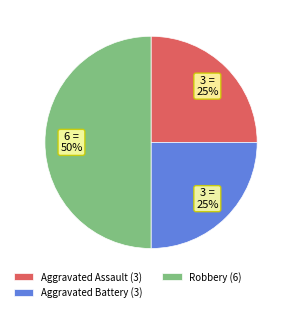

Is it true that Robbery is 50% of the pie?

True